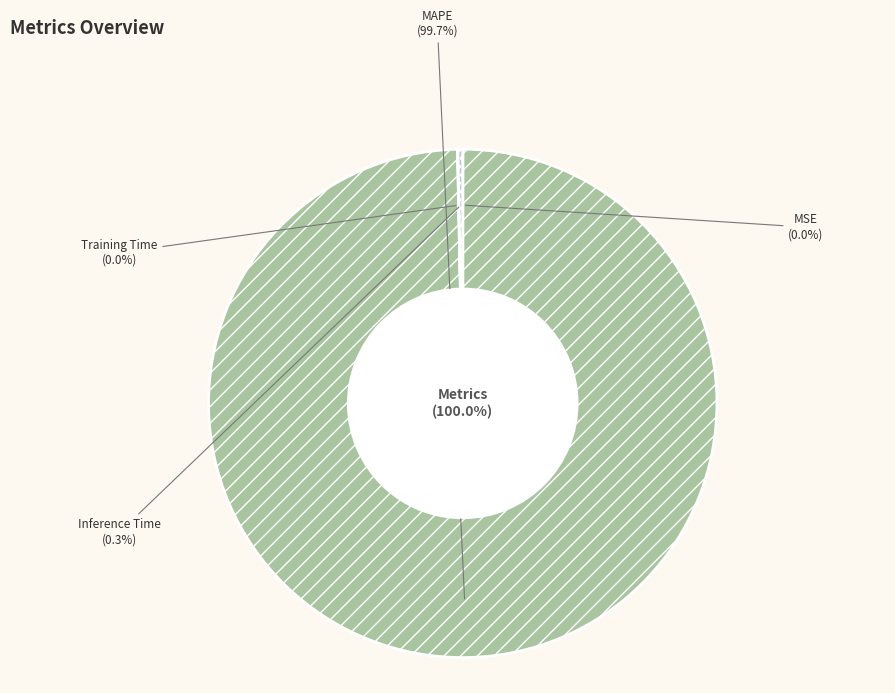

The Training Time slice represents 0% of the pie. True or false?

True